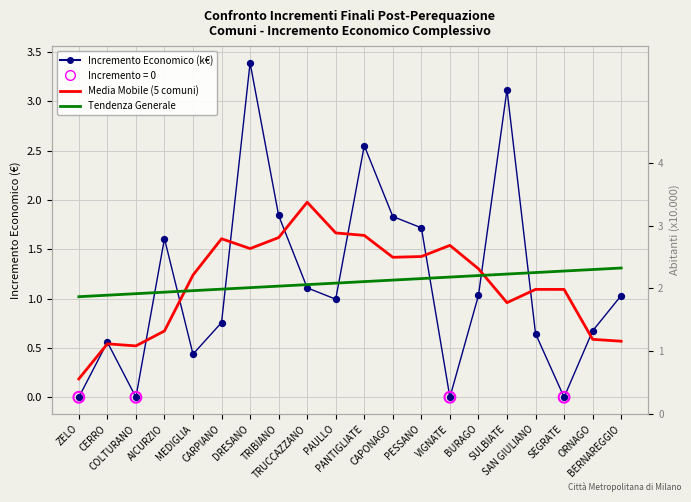

At which category is the sum across all series the highest?

DRESANO